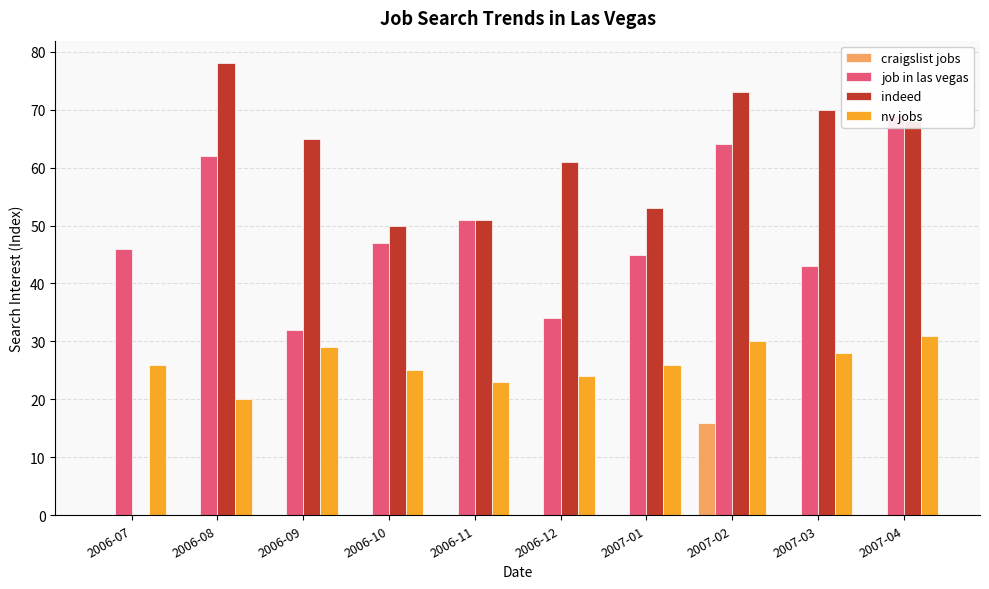

At which label is nv jobs closest to 25?

2006-10